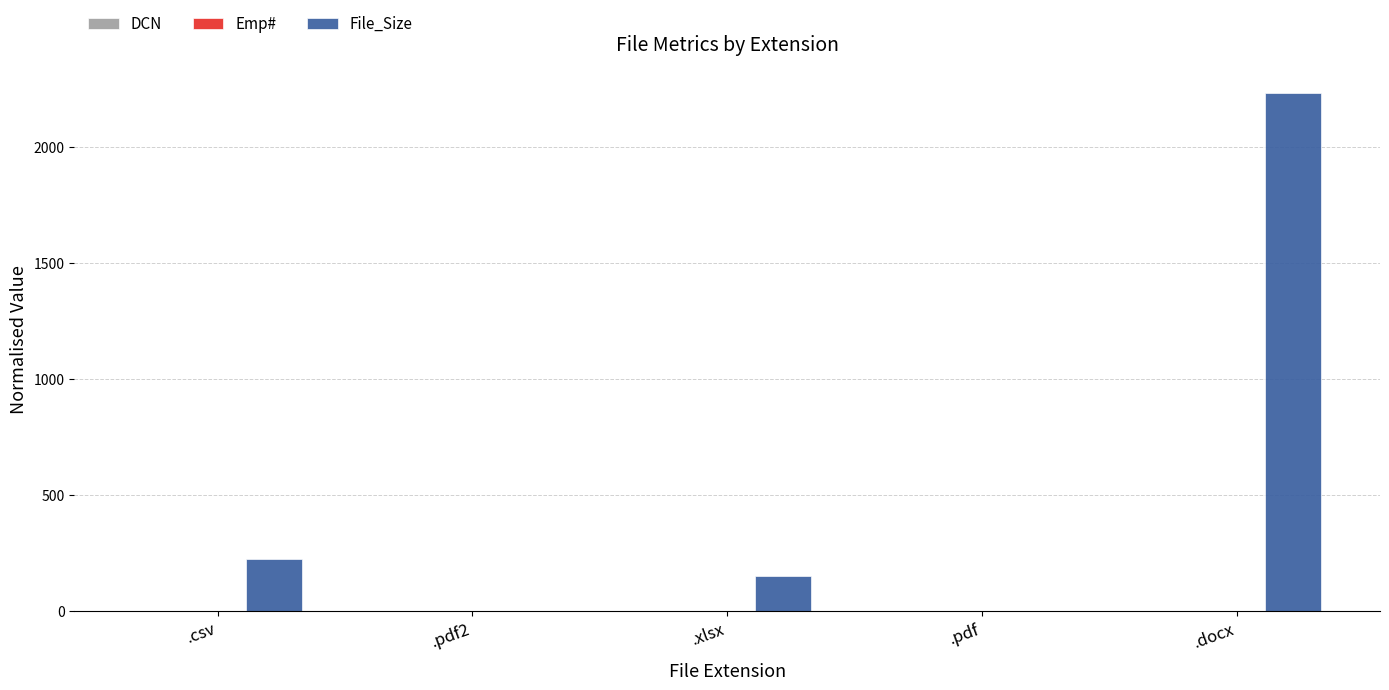

At which label is File_Size closest to 1116?

.csv